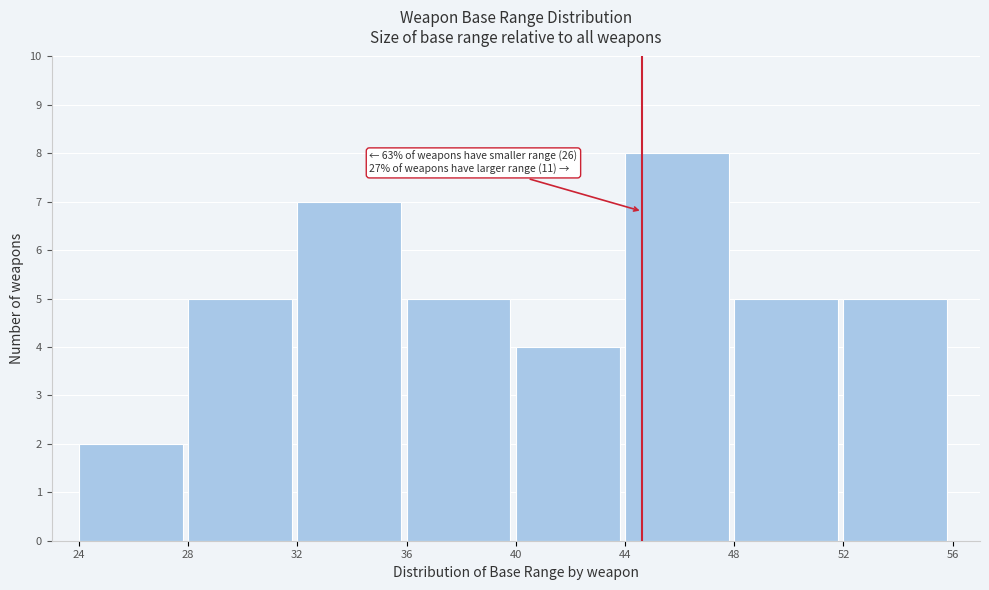

Which range on the x-axis has the tallest bar?

44 to 48